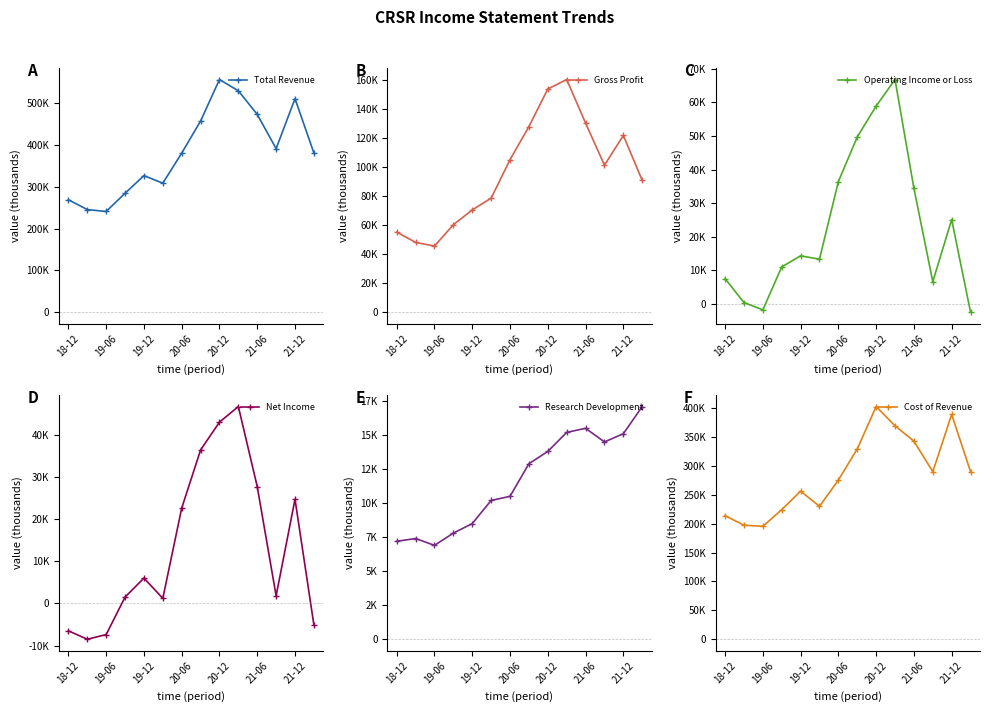

True or false: Gross Profit and Net Income intersect in this chart.

False